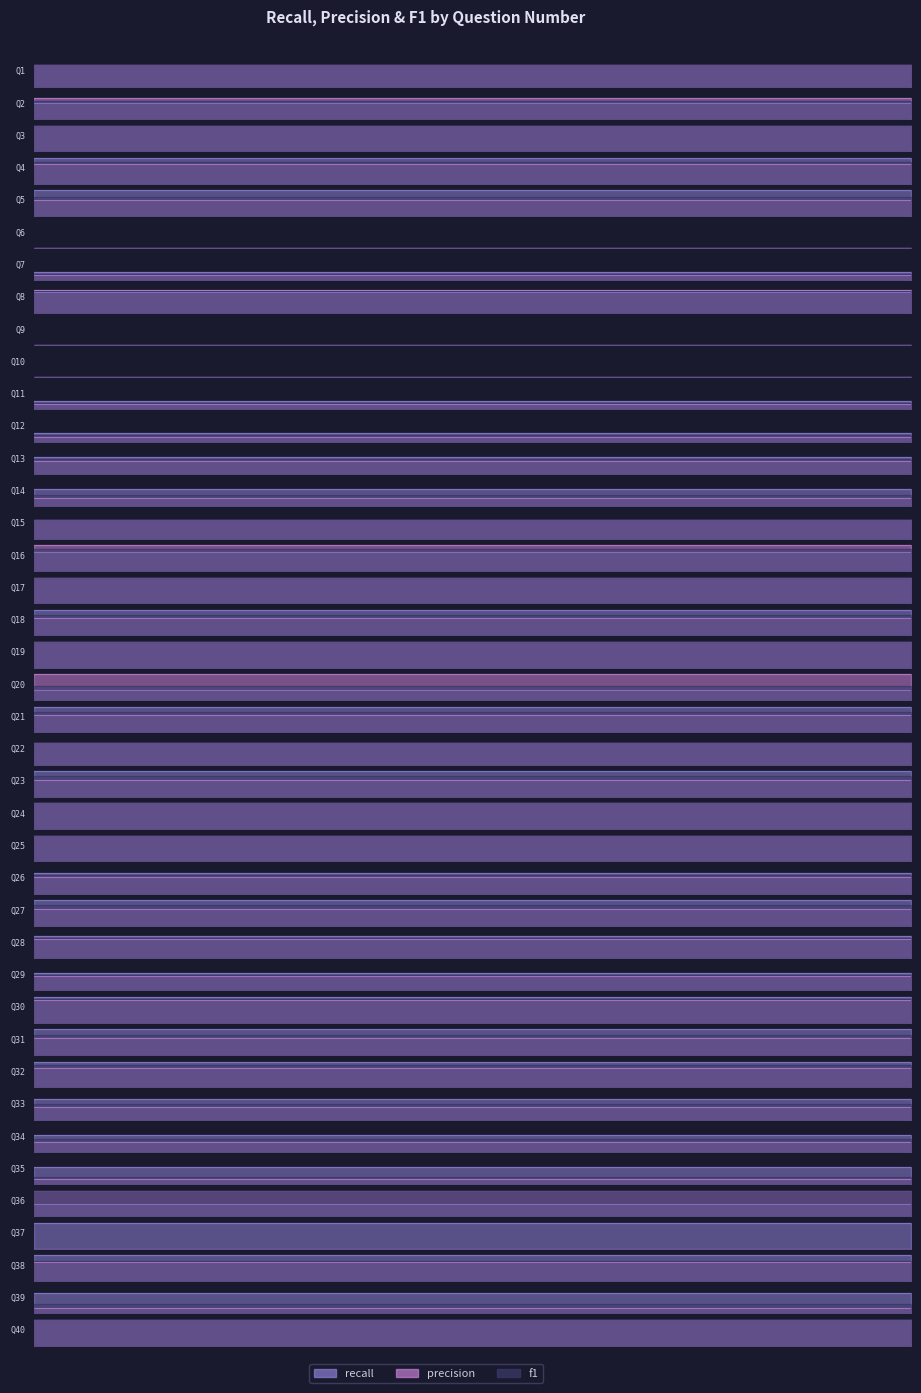

At which category does recall reach its first local peak?

8